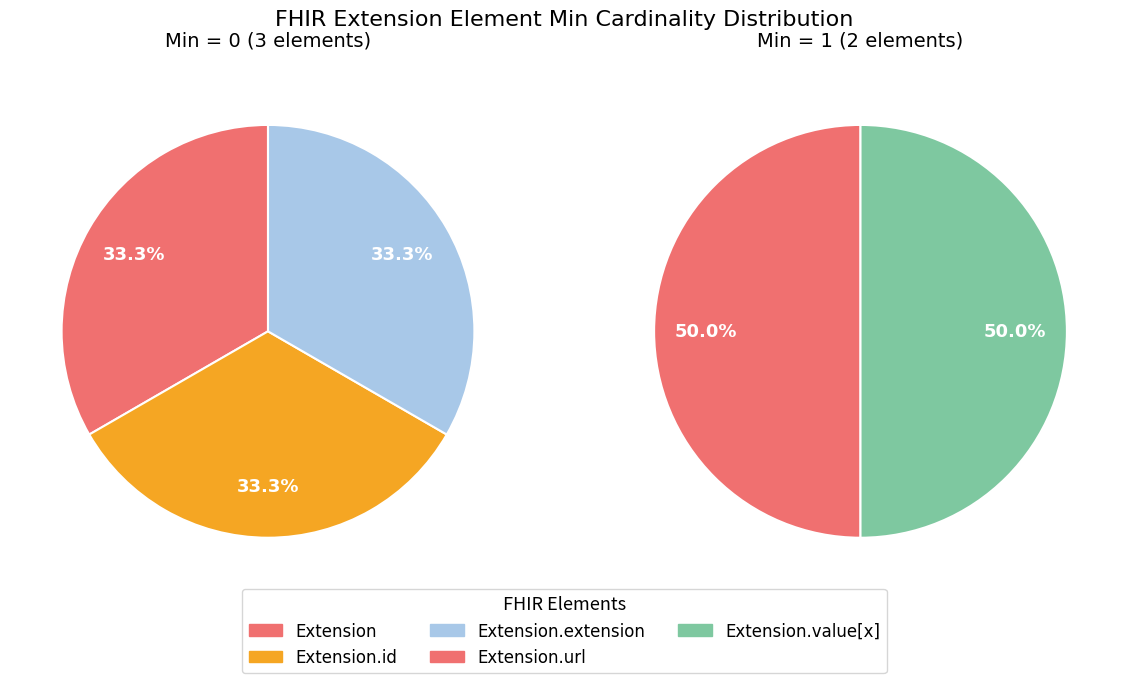

Is the sum of Extension.url and Extension.id greater than half?

No